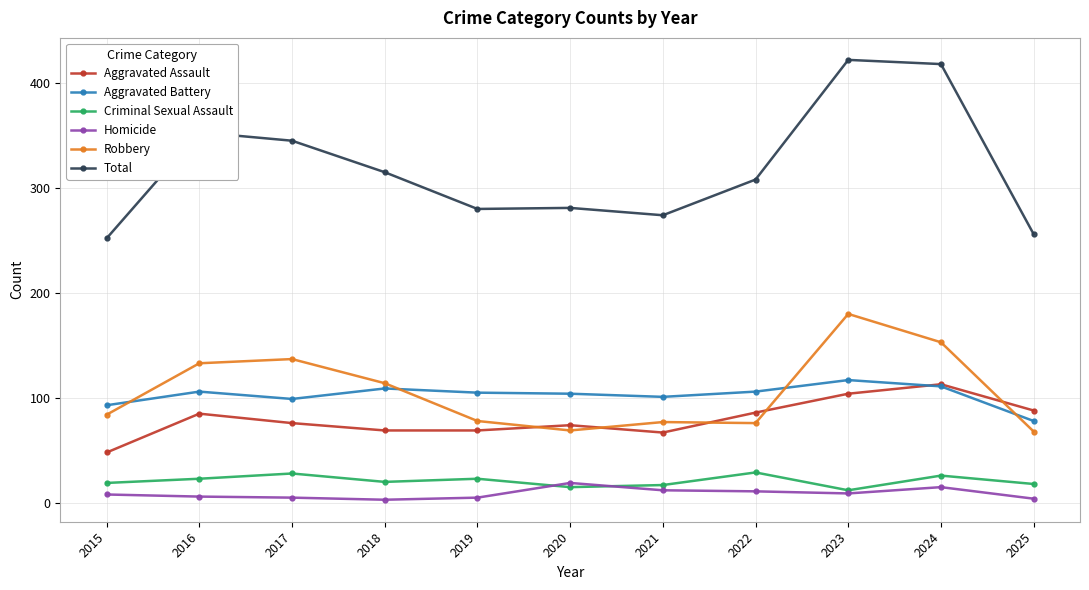

At how many categories does at least one series exceed 233?

11